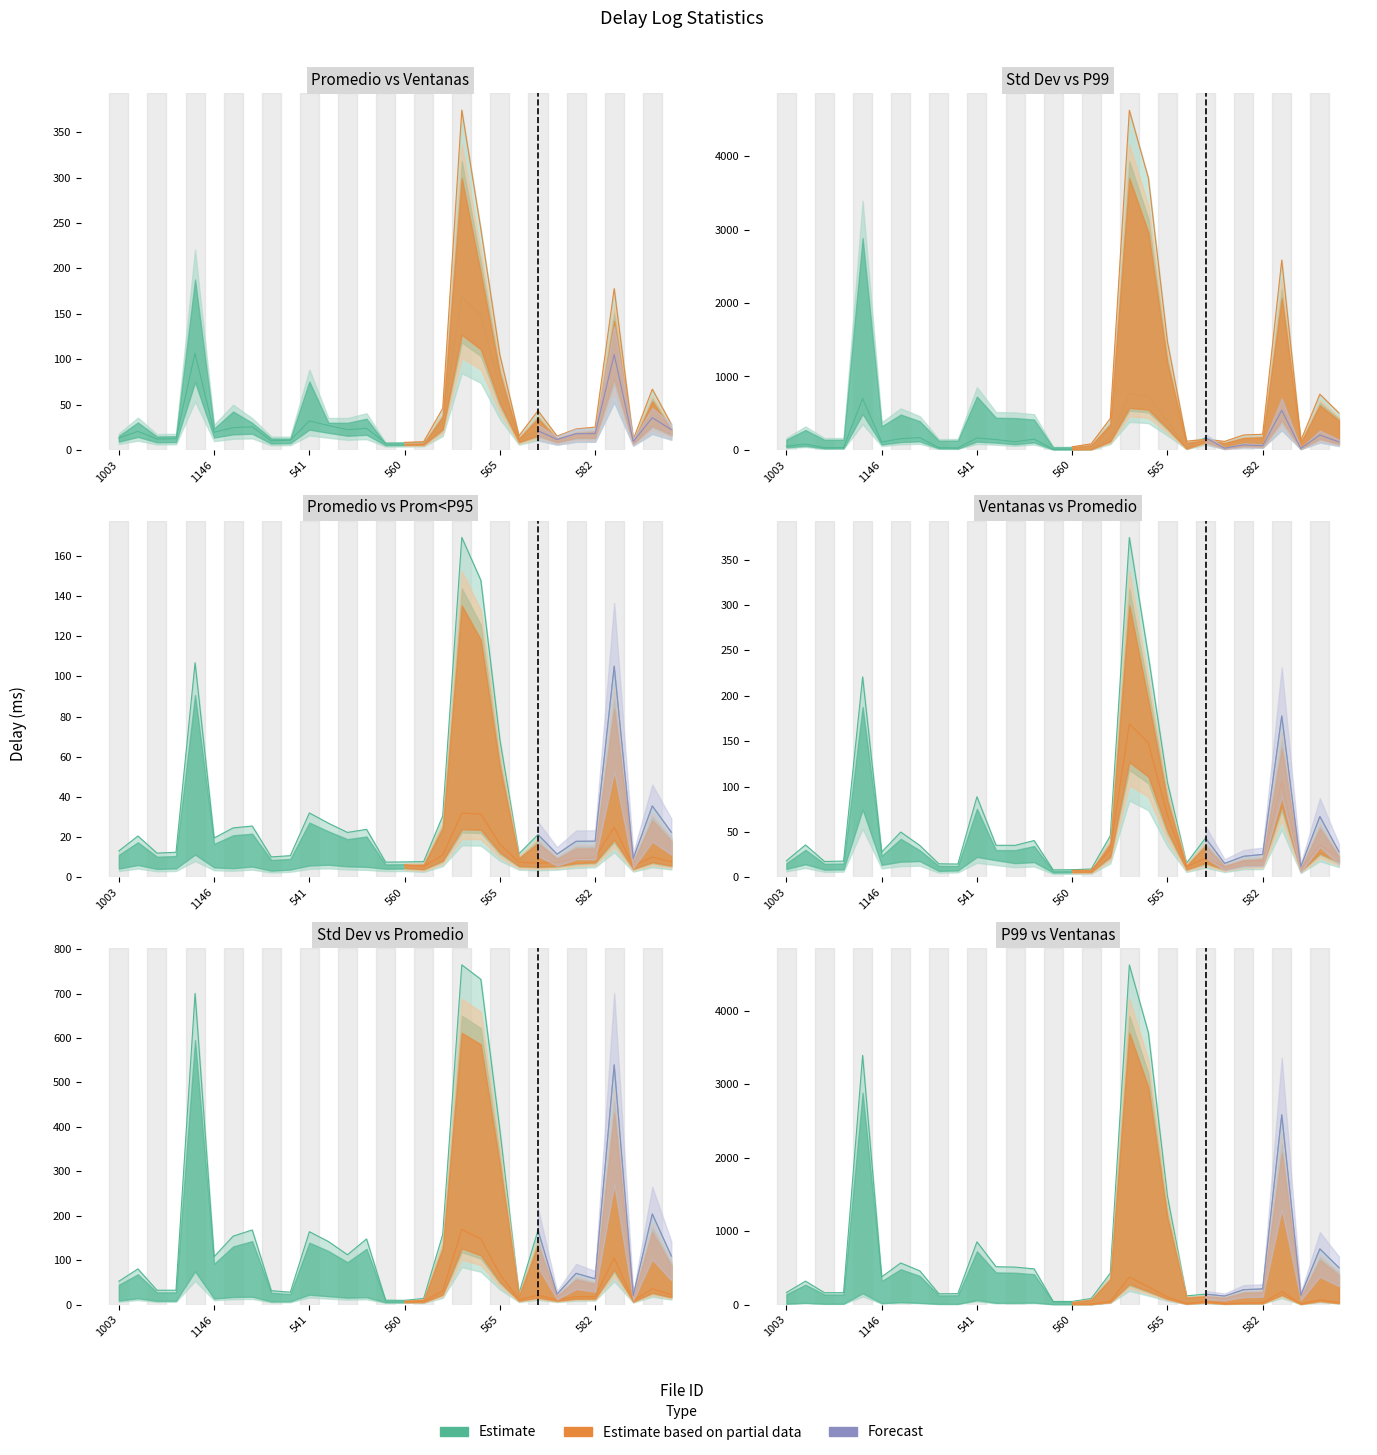

True or false: Desvío estándar and P99 cross at least once.

True